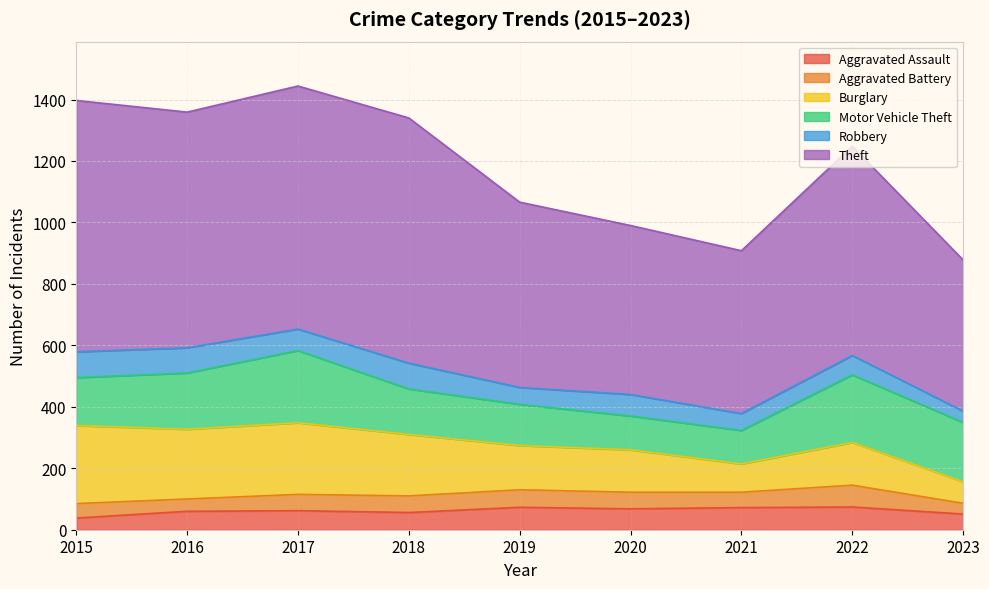

Rank the series by their maximum value, from lowest to highest.

Aggravated Battery, Aggravated Assault, Robbery, Motor Vehicle Theft, Burglary, Theft